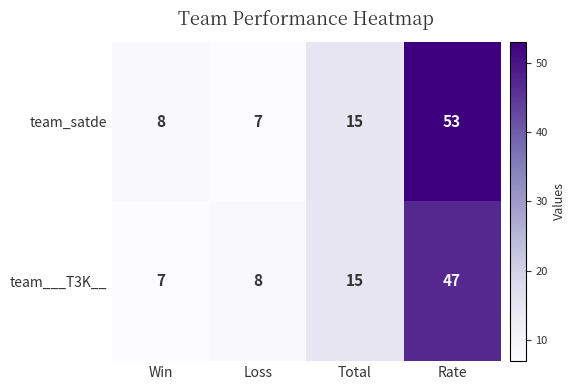

The value of team___T3K__ at Total is 9. True or false?

False